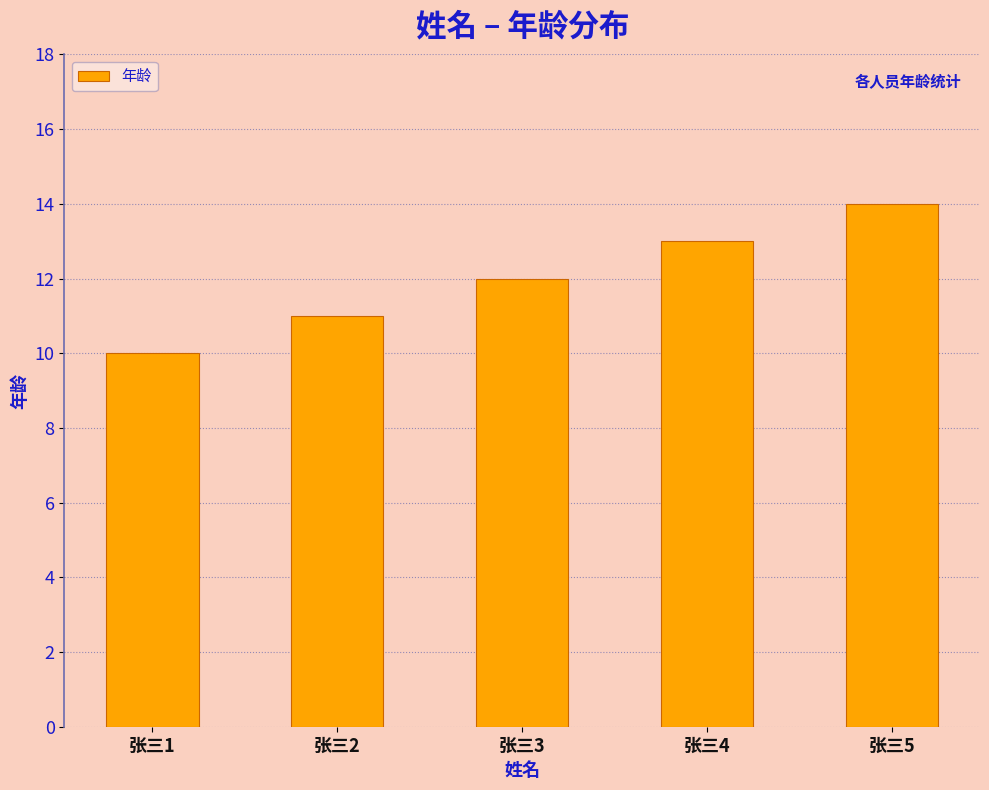

Is it true that the value at 张三3 is 12?

True